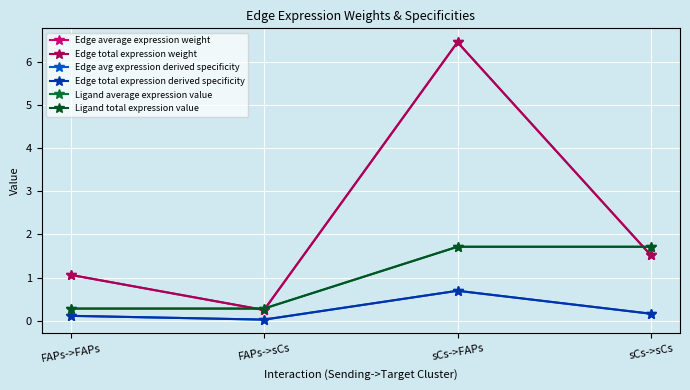

Does the chart have visible grid lines?

Yes